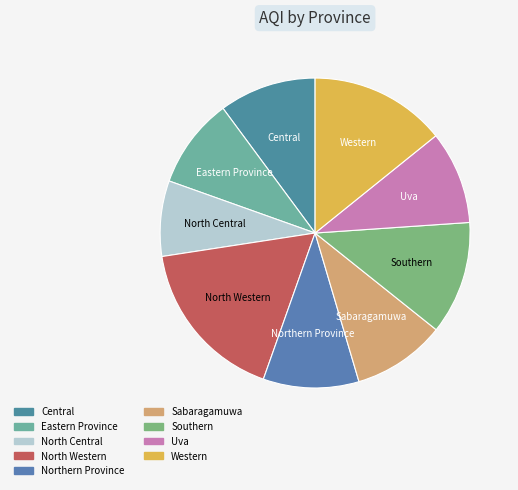

Which category has the smallest portion of the pie?

North Central